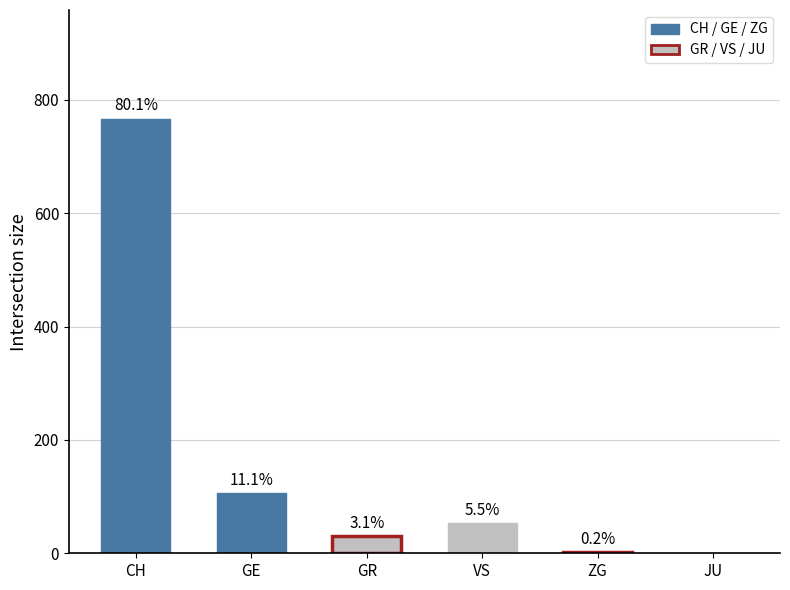

Is it true that the value at GR is 14?

False